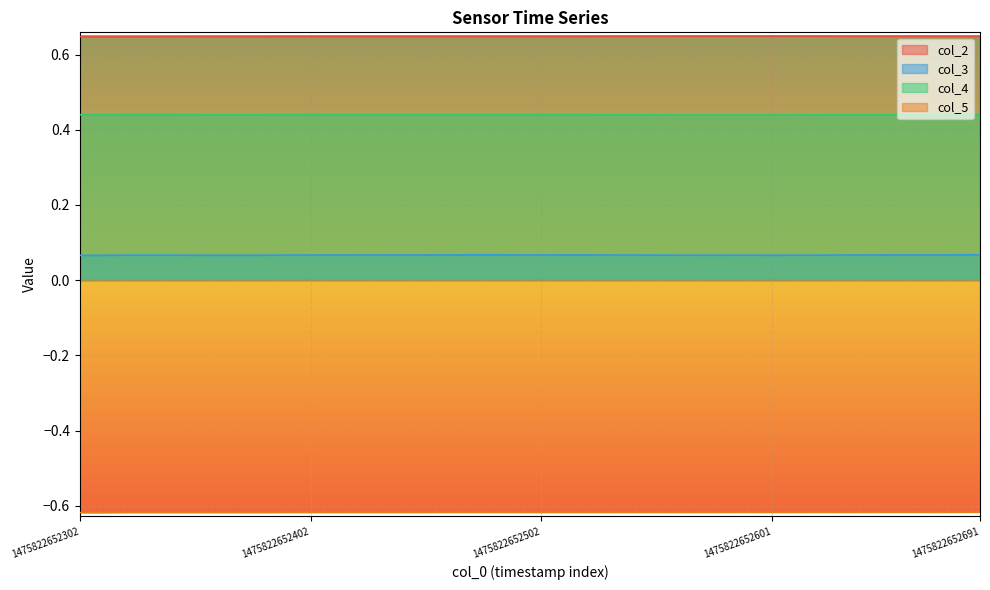

True or false: col_3 and col_5 intersect in this chart.

False